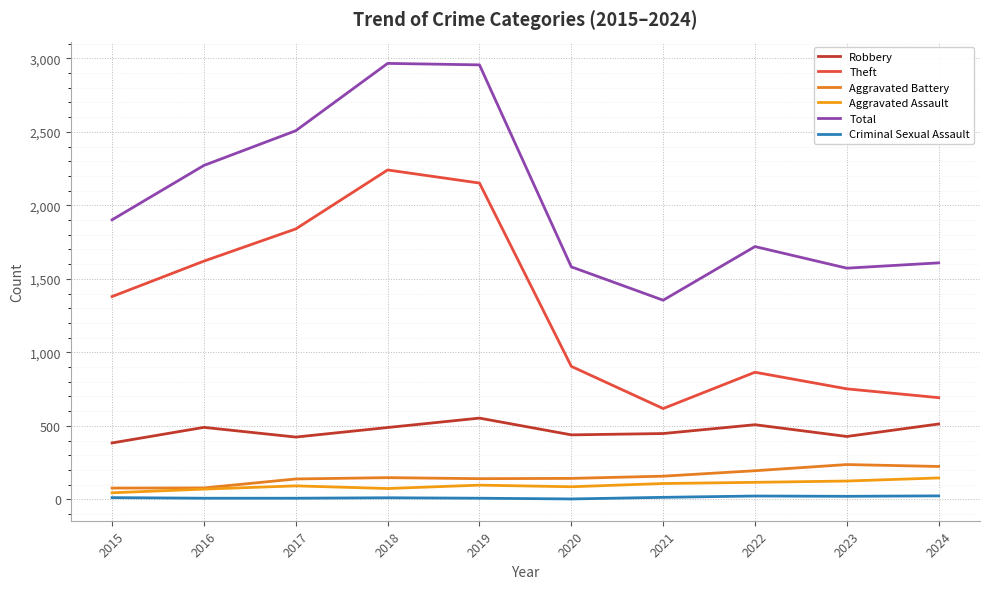

At which category is the sum across all series the highest?

2018